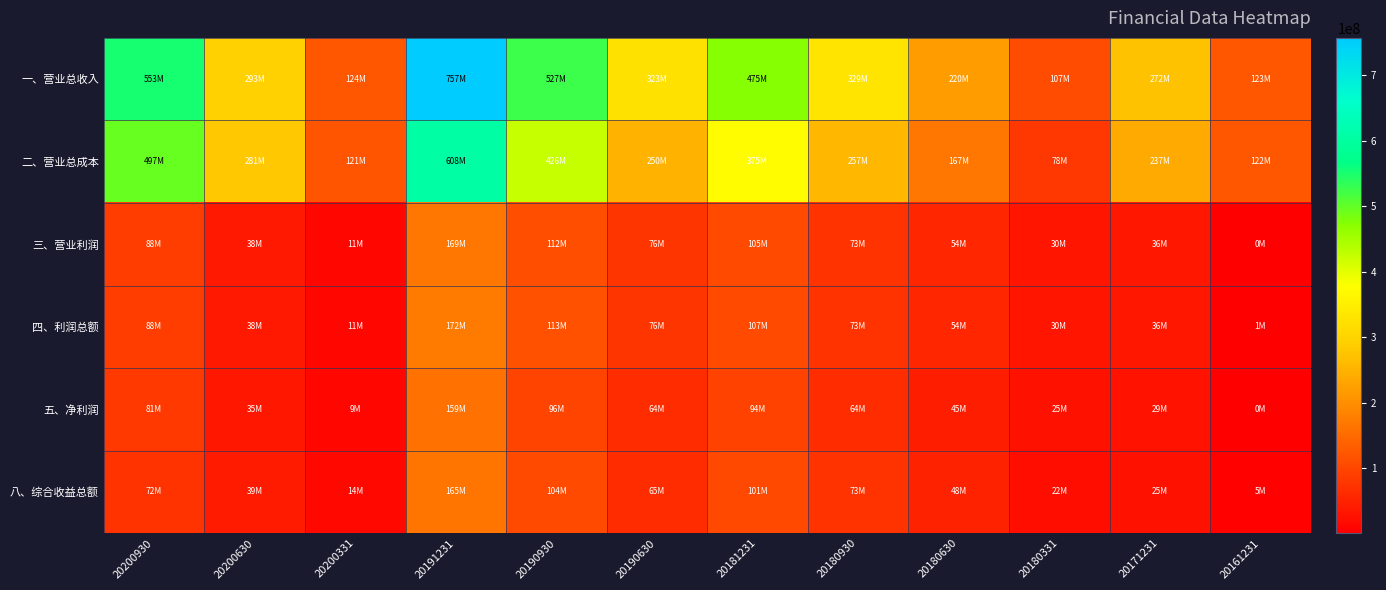

Reading left to right, transcribe all the data shown in this chart.

一、营业总收入: 20200930=553124123.9	20200630=293202512.8	20200331=123645610.6	20191231=757428576.5	20190930=526647274.9	20190630=323289531.7	20181231=474920158.1	20180930=329318656.9	20180630=220387671.6	20180331=107455143.0	20171231=272006994.4	20161231=122938572.9
二、营业总成本: 20200930=496738501.9	20200630=281092766.9	20200331=121038797.9	20191231=608461558.6	20190930=425867569.5	20190630=249746012.2	20181231=374545587.1	20180930=256504998.5	20180630=167326607.3	20180331=77825401.3	20171231=237117986.1	20161231=122450851.0
三、营业利润: 20200930=88143148.2	20200630=37573340.5	20200331=11292459.8	20191231=168893360.7	20190930=112180729.3	20190630=75877129.1	20181231=104916216.4	20180930=72921707.0	20180630=53802175.8	20180331=30072852.8	20171231=35727603.2	20161231=487721.9
四、利润总额: 20200930=88149448.5	20200630=37585733.0	20200331=11292445.5	20191231=172064060.6	20190930=112884905.0	20190630=75980554.1	20181231=106593865.5	20180930=73003127.1	20180630=53853274.0	20180331=30128172.6	20171231=35700002.3	20161231=1160095.3
五、净利润: 20200930=80823053.2	20200630=34740146.3	20200331=9392486.6	20191231=158505350.4	20190930=95564816.8	20190630=63644085.8	20181231=93882617.5	20180930=64028164.0	20180630=44752797.8	20180331=25396799.4	20171231=29371910.3	20161231=449337.5
八、综合收益总额: 20200930=72111086.6	20200630=39232601.2	20200331=14133590.7	20191231=164512796.1	20190930=104350002.3	20190630=64576107.3	20181231=101466836.2	20180930=72776693.4	20180630=47793793.8	20180331=22026835.0	20171231=24690500.8	20161231=5145140.8